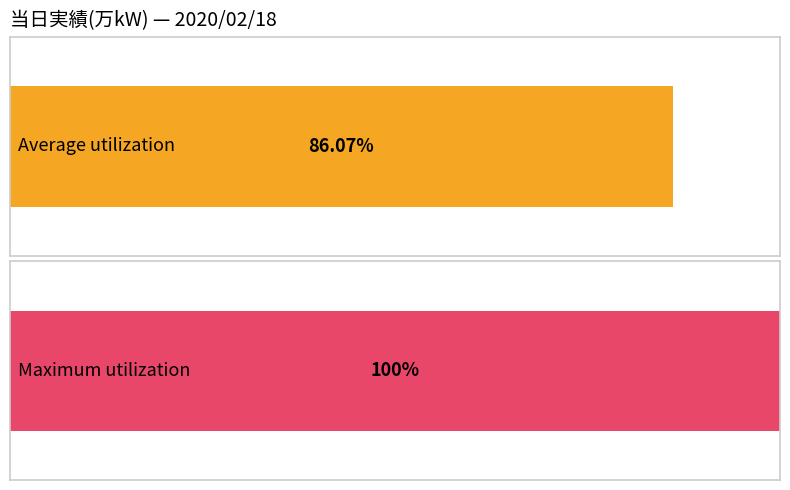

Are the bars grouped side by side (vs. stacked)?

No